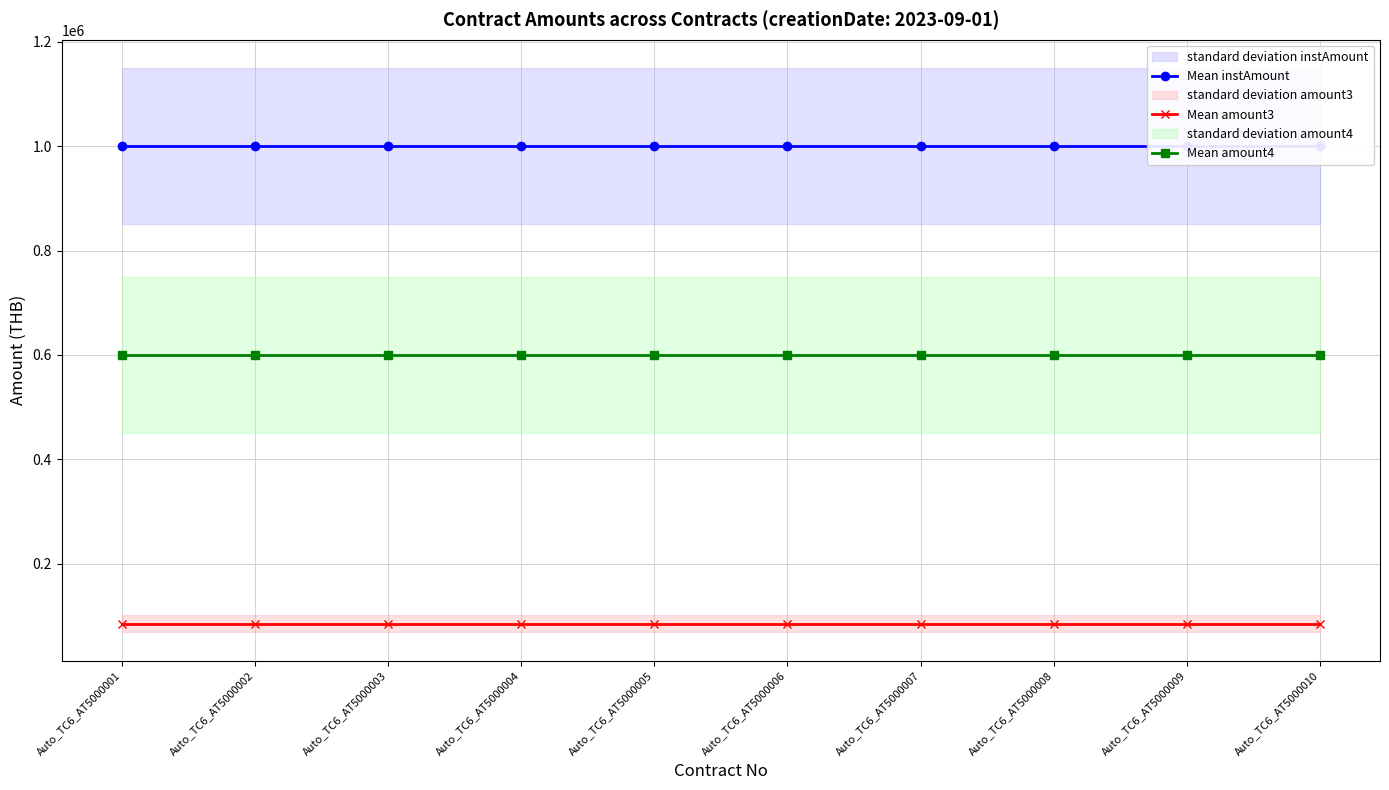

Reading right to left, list all the values displayed in this chart.

Mean instAmount: Auto_TC6_AT5000010=1000000	Auto_TC6_AT5000009=1000000	Auto_TC6_AT5000008=1000000	Auto_TC6_AT5000007=1000000	Auto_TC6_AT5000006=1000000	Auto_TC6_AT5000005=1000000	Auto_TC6_AT5000004=1000000	Auto_TC6_AT5000003=1000000	Auto_TC6_AT5000002=1000000	Auto_TC6_AT5000001=1000000
Mean amount3: Auto_TC6_AT5000010=85000	Auto_TC6_AT5000009=85000	Auto_TC6_AT5000008=85000	Auto_TC6_AT5000007=85000	Auto_TC6_AT5000006=85000	Auto_TC6_AT5000005=85000	Auto_TC6_AT5000004=85000	Auto_TC6_AT5000003=85000	Auto_TC6_AT5000002=85000	Auto_TC6_AT5000001=85000
Mean amount4: Auto_TC6_AT5000010=600000	Auto_TC6_AT5000009=600000	Auto_TC6_AT5000008=600000	Auto_TC6_AT5000007=600000	Auto_TC6_AT5000006=600000	Auto_TC6_AT5000005=600000	Auto_TC6_AT5000004=600000	Auto_TC6_AT5000003=600000	Auto_TC6_AT5000002=600000	Auto_TC6_AT5000001=600000